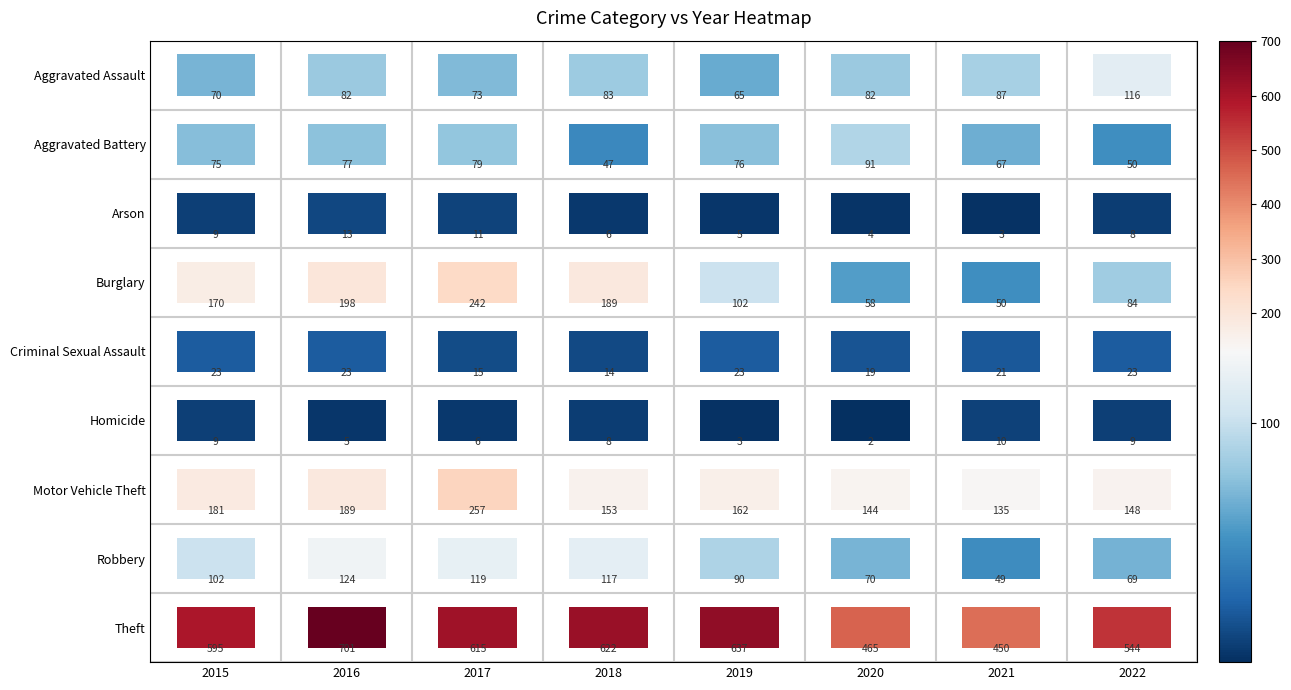

What is the sum of all Robbery values?

740